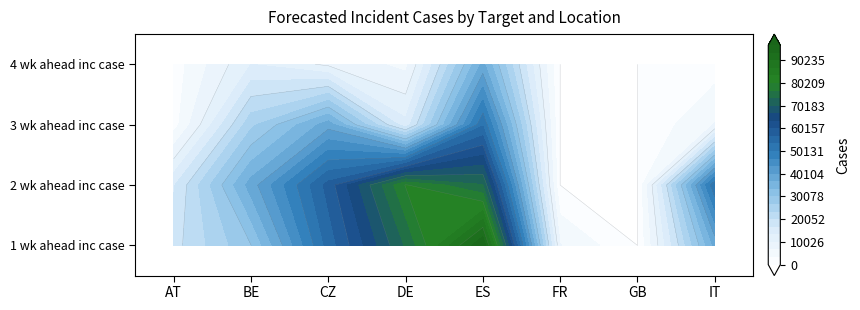

Between 1 wk ahead inc case and 2 wk ahead inc case, which is larger?

1 wk ahead inc case